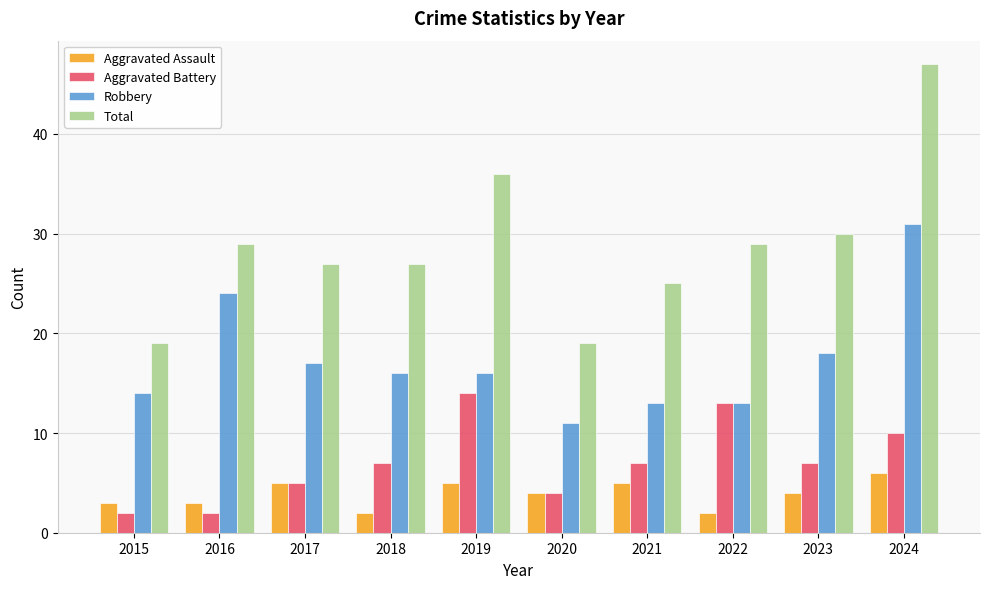

Which series has the largest total across all categories?

Total